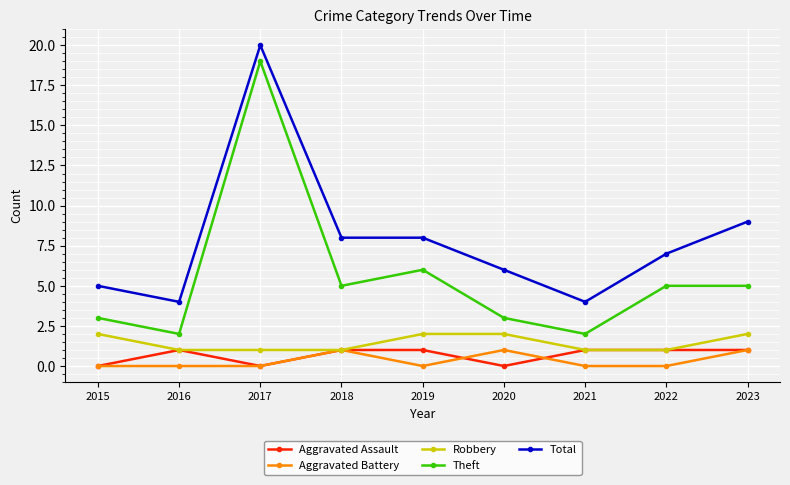

What is the minimum value for Total?

4